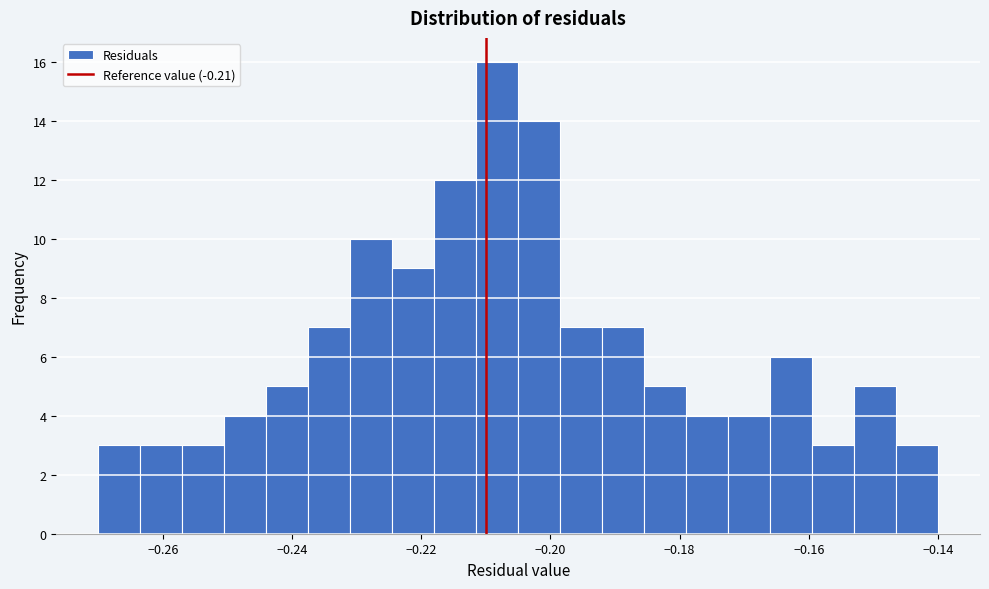

Around what value on the x-axis is the tallest bar? Give the approximate position of its centre, as read against the axis.

-0.208